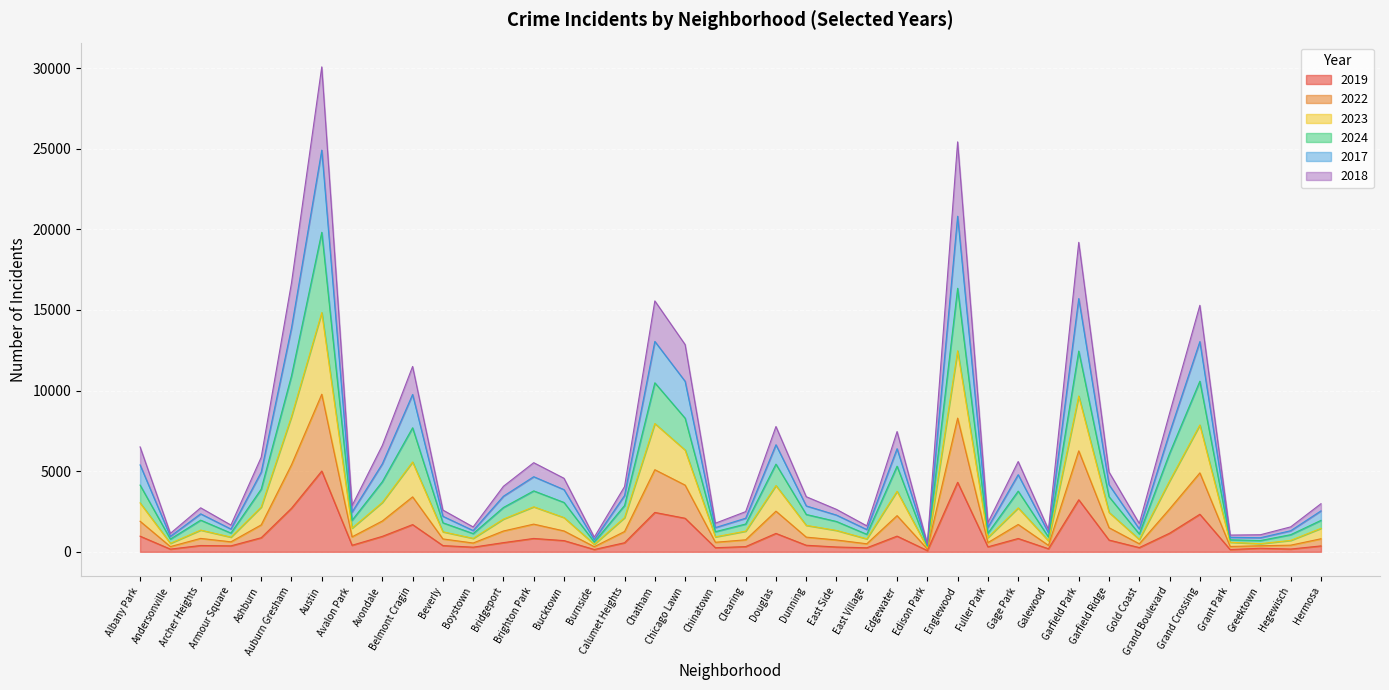

What are all the series names shown in the legend?

2019, 2022, 2023, 2024, 2017, 2018